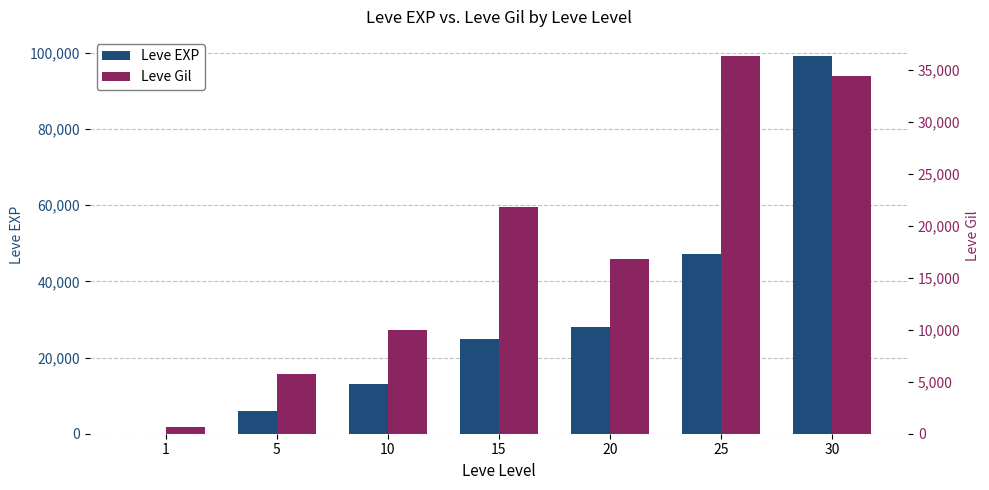

Where is Leve Gil nearest to the value 18540?

20